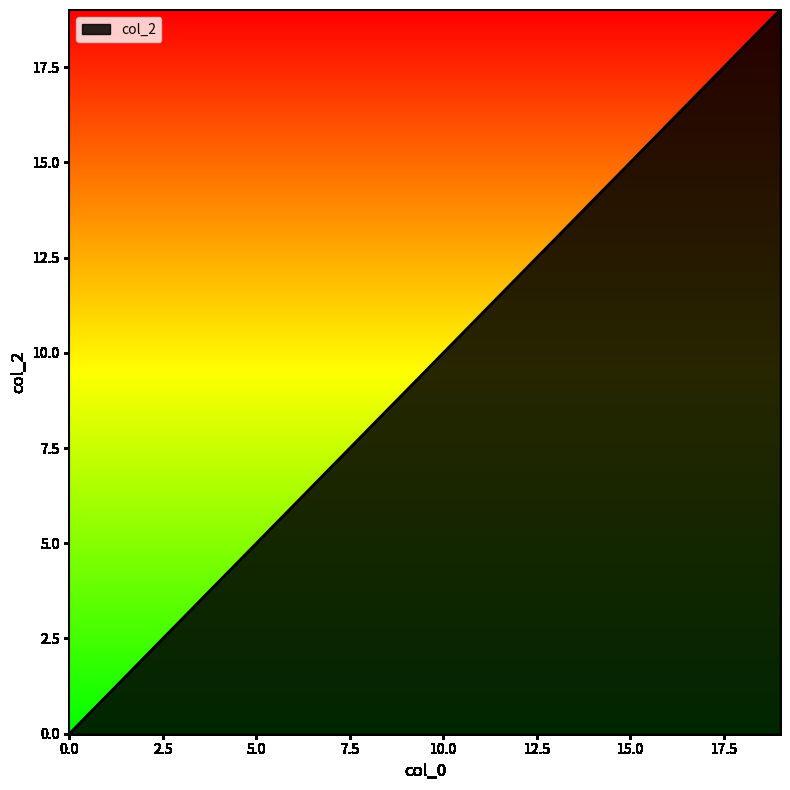

What is the difference between the maximum and minimum values?

19